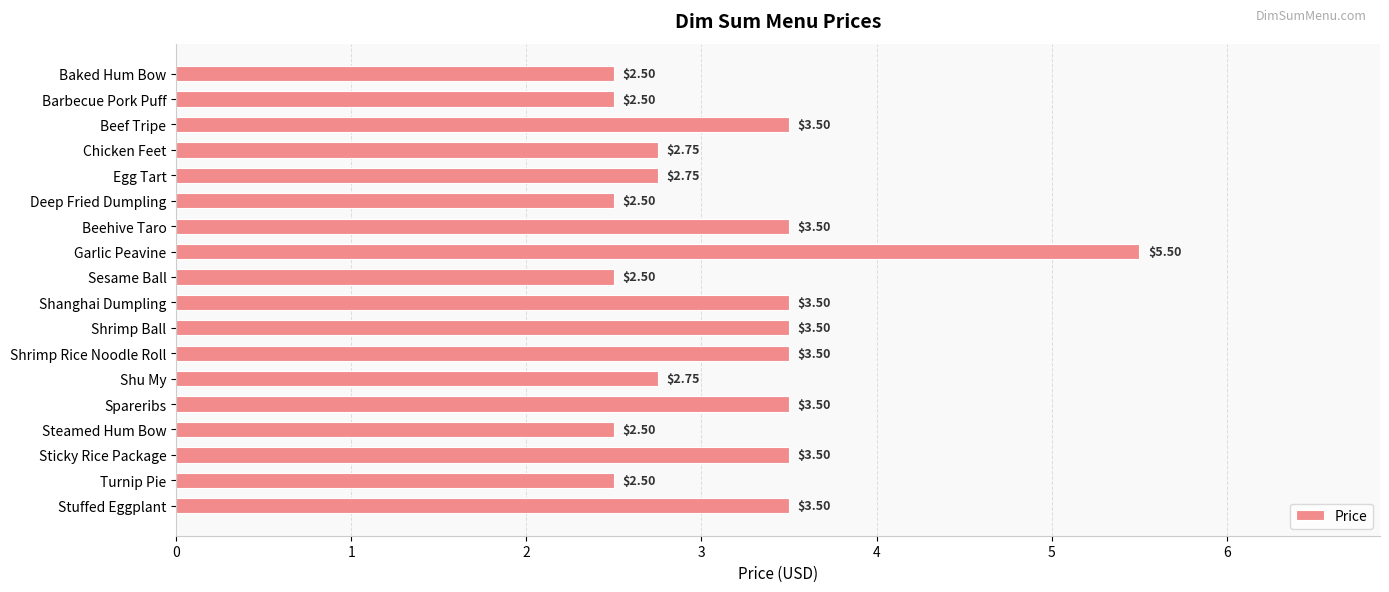

At which category does the chart reach its peak across all series?

Garlic Peavine